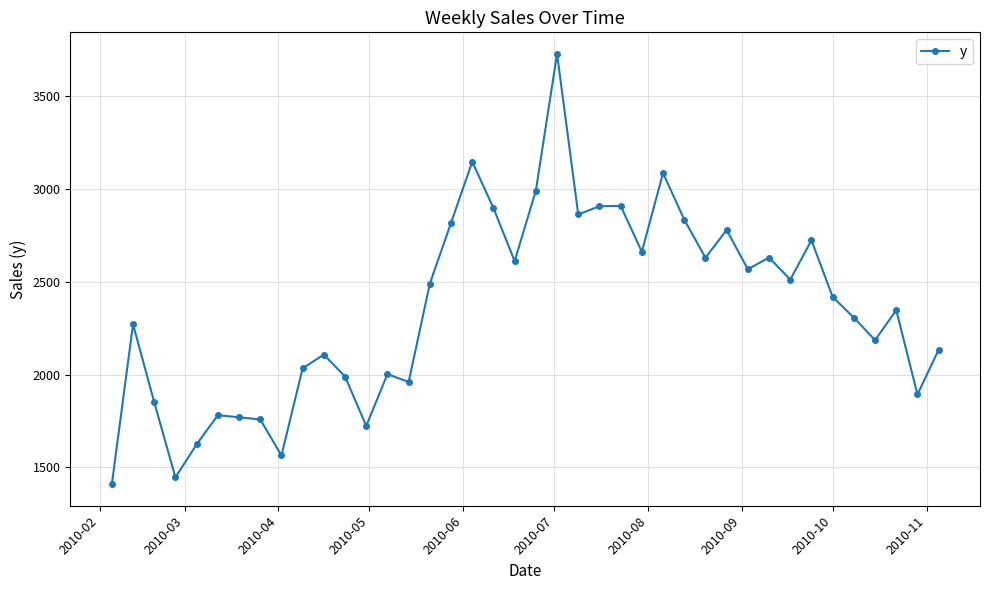

What is the minimum value shown in the chart?

1409.9